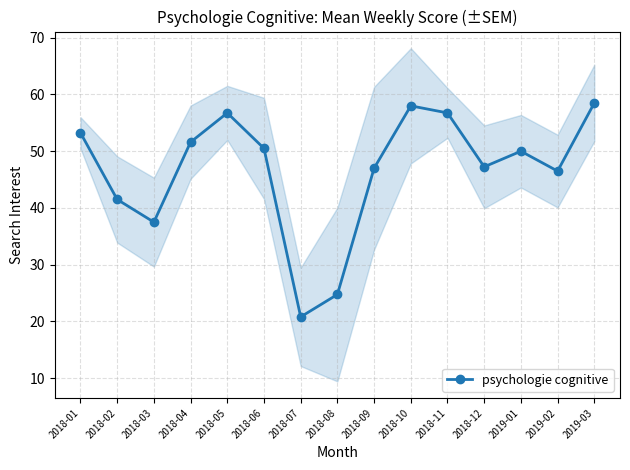

What is the sum of the values at 2018-09 and 2018-06?

97.5